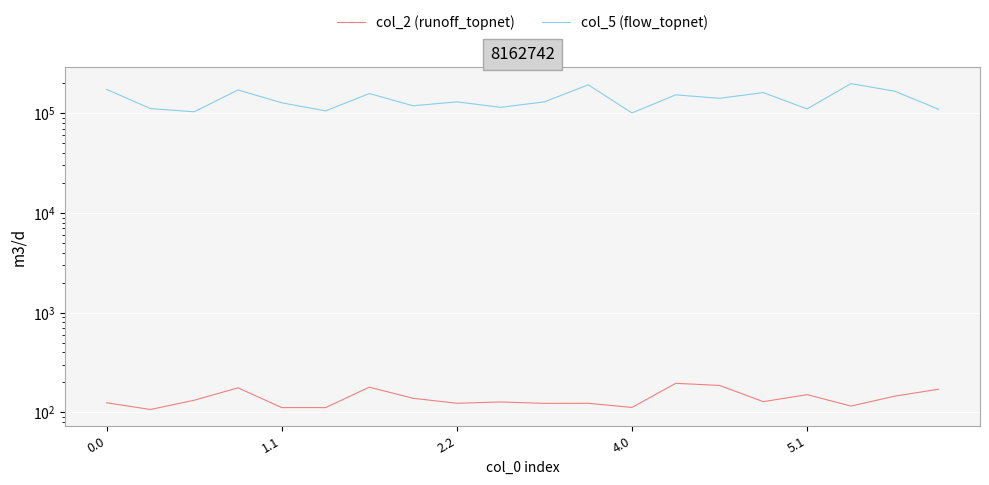

Which series has the widest spread of values?

col_5 (flow_topnet)